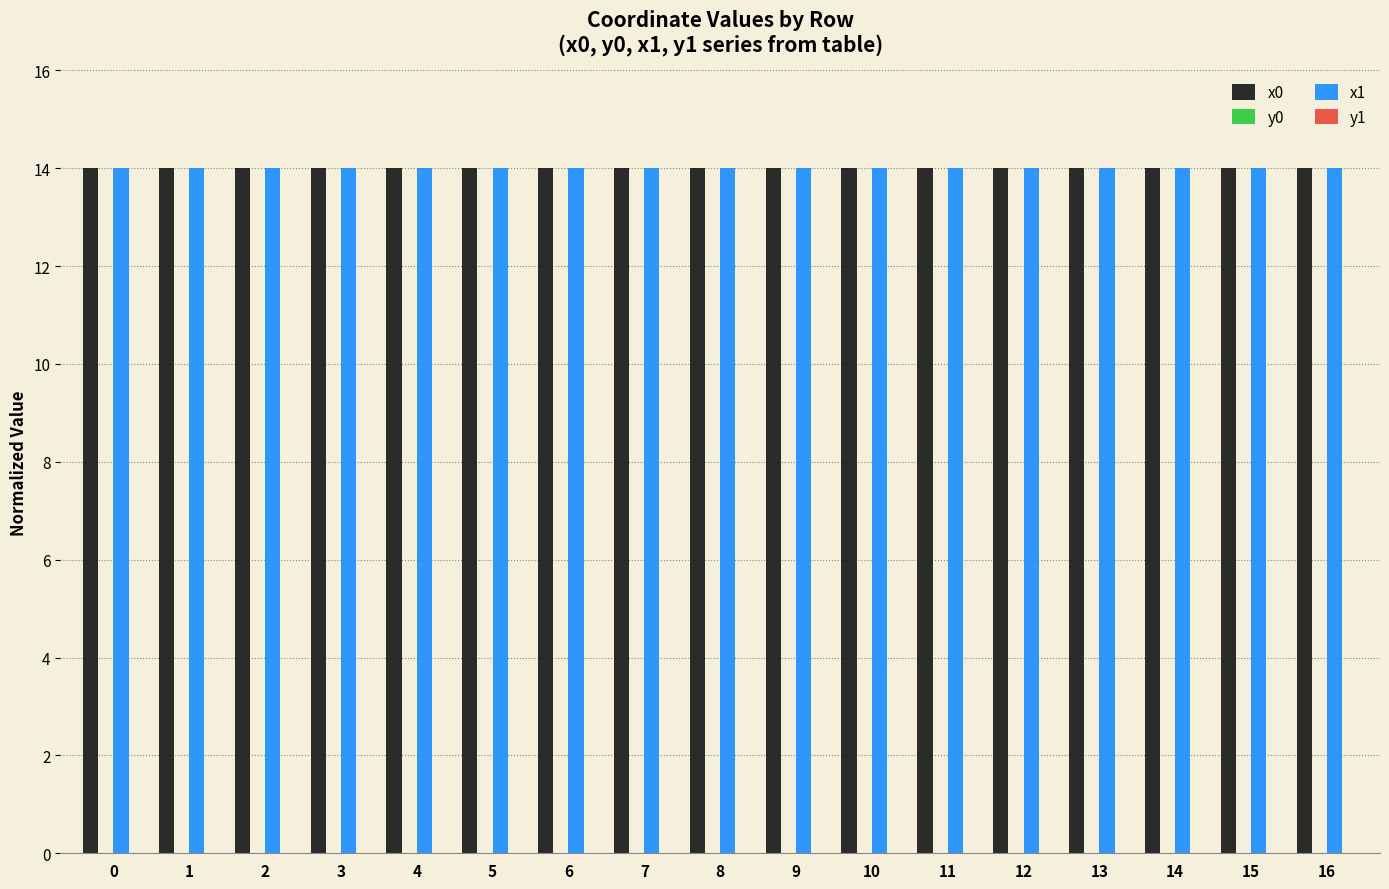

What is the maximum value shown in the chart?

14.0